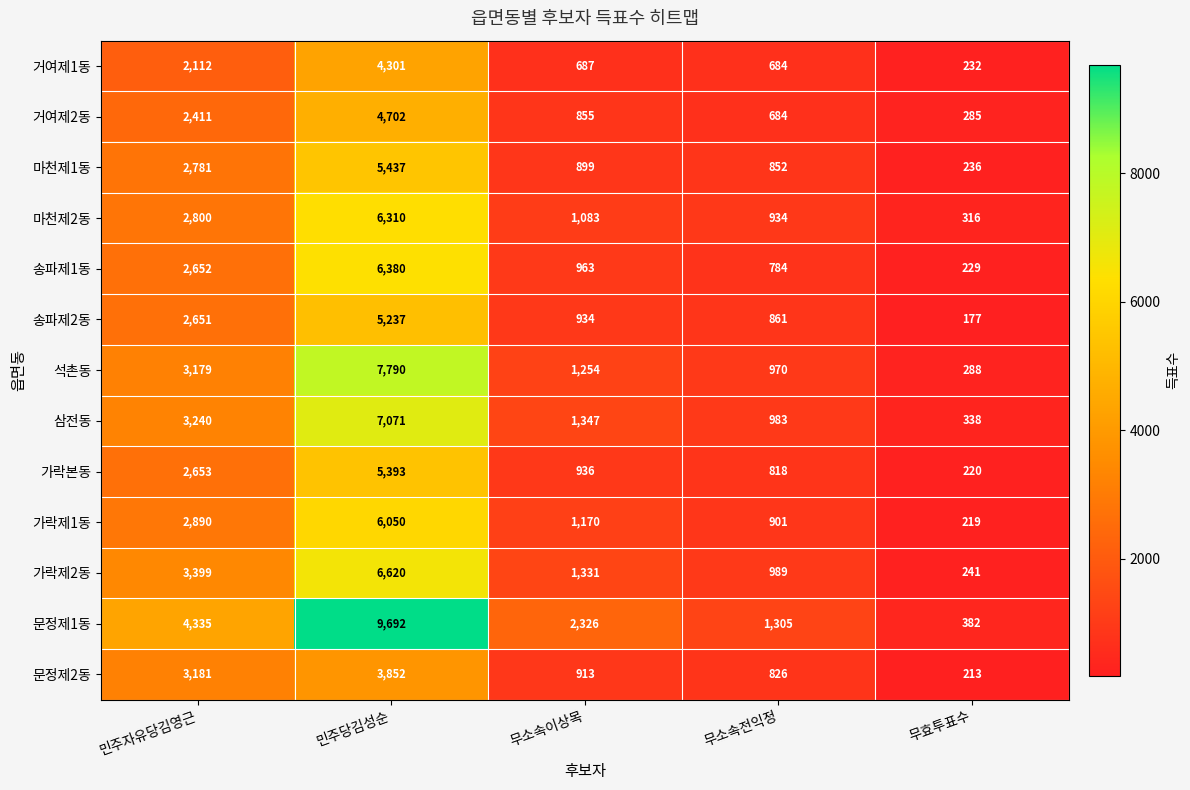

What is the sum of all 송파제2동 values?

9860